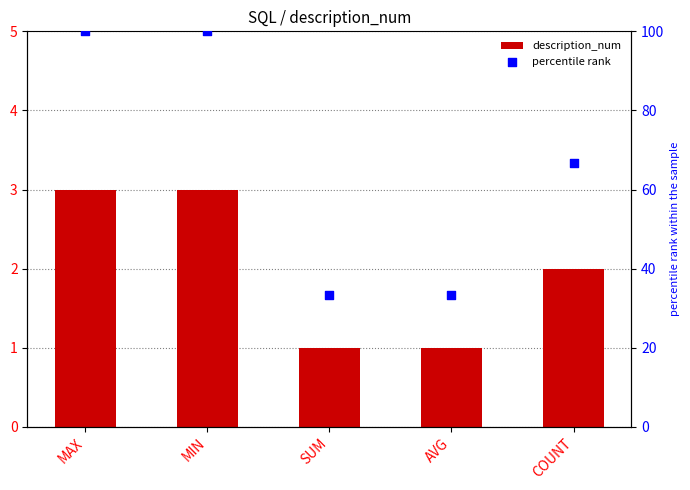

At how many categories does at least one series exceed 42?

3